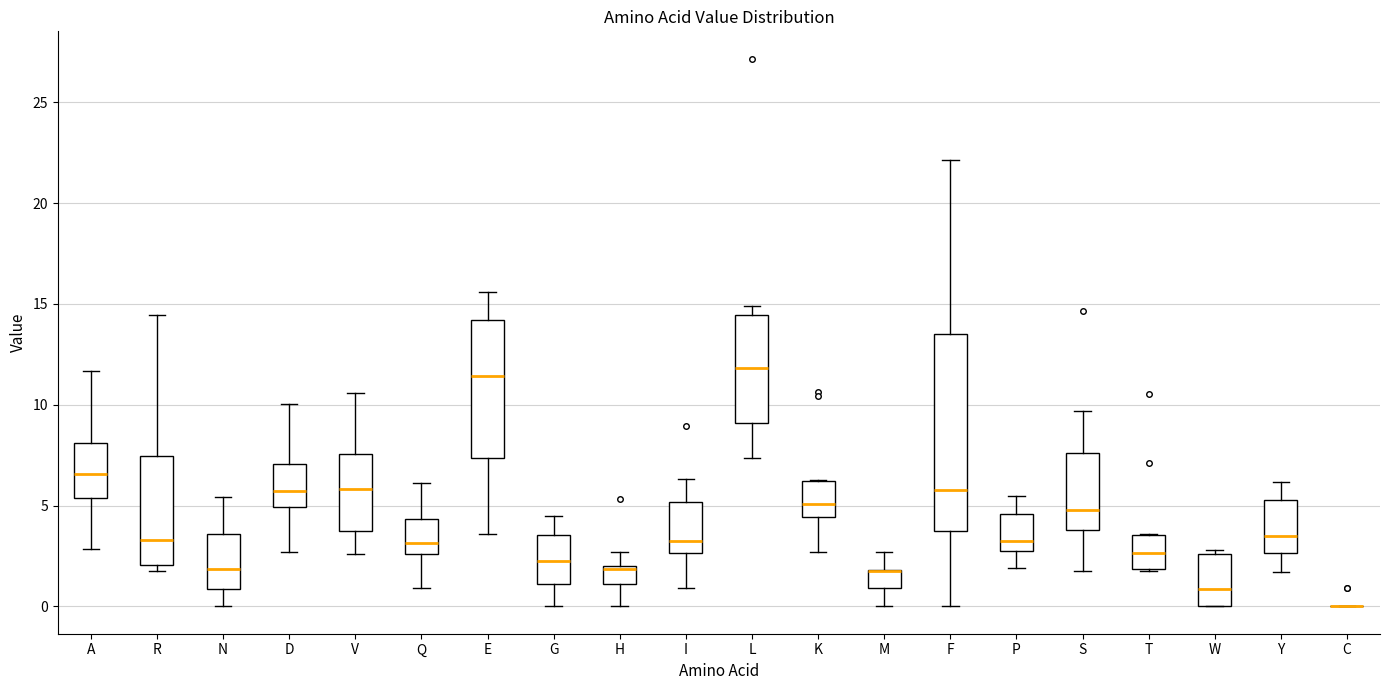

Reading left to right, transcribe this box plot: for each box, give where its median line is, the range the box spans, and where its two whiskers end, as read against the y-axis. The values are not printed on the chart, so give them approximately, as read against the axis.

A: median 6.5, box 5.5 to 8.0, whiskers 3.0 to 11.5
R: median 3.5, box 2.0 to 7.5, whiskers 2.0 (just below the box's lower edge) to 14.5
N: median 2.0, box 1.0 to 3.5, whiskers 0.0 to 5.5
D: median 5.5, box 5.0 to 7.0, whiskers 2.5 to 10.0
V: median 6.0, box 3.5 to 7.5, whiskers 2.5 to 10.5
Q: median 3.0, box 2.5 to 4.5, whiskers 1.0 to 6.0
E: median 11.5, box 7.5 to 14.0, whiskers 3.5 to 15.5
G: median 2.0, box 1.0 to 3.5, whiskers 0.0 to 4.5
H: median 2.0, box 1.0 to 2.0, whiskers 0.0 to 2.5
I: median 3.0, box 2.5 to 5.0, whiskers 1.0 to 6.5
L: median 12.0, box 9.0 to 14.5, whiskers 7.5 to 15.0
K: median 5.0, box 4.5 to 6.0, whiskers 2.5 to 6.0
M: median 2.0 (drawn on the box's upper edge), box 1.0 to 2.0, whiskers 0.0 to 2.5
F: median 6.0, box 4.0 to 13.5, whiskers 0.0 to 22.0
P: median 3.0, box 2.5 to 4.5, whiskers 2.0 to 5.5
S: median 5.0, box 4.0 to 7.5, whiskers 2.0 to 9.5
T: median 2.5, box 2.0 to 3.5, whiskers 2.0 to 3.5
W: median 1.0, box 0.0 to 2.5, whiskers 0.0 to 3.0
Y: median 3.5, box 2.5 to 5.5, whiskers 1.5 to 6.0
C: box collapsed to a line at 0.0, whiskers 0.0 to 0.0